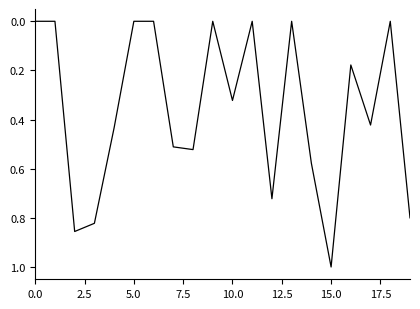

Does the chart have visible grid lines?

No